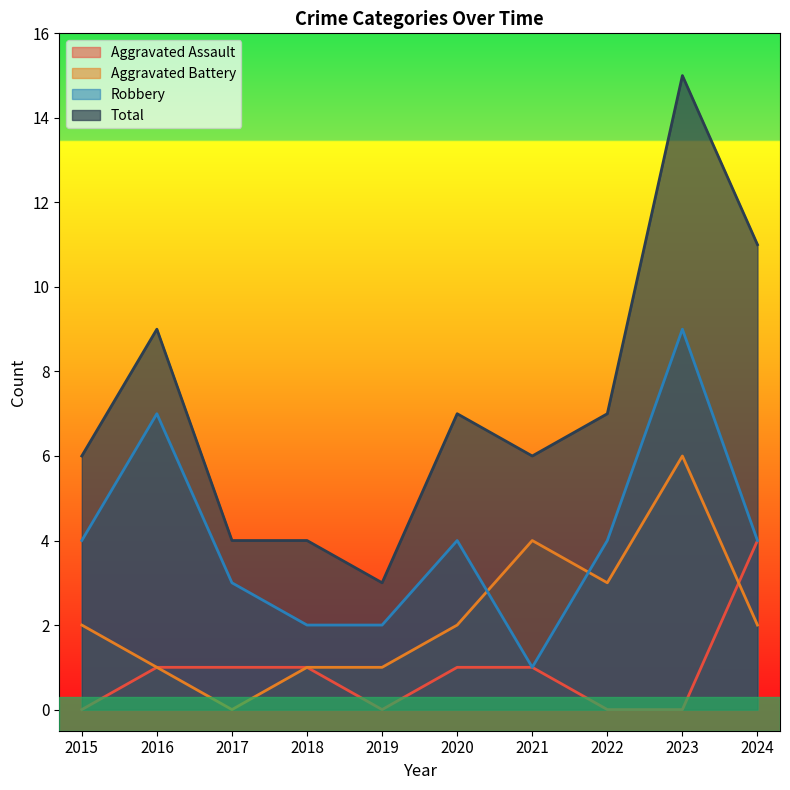

What is the difference between the maximum and minimum values in the Robbery series?

8